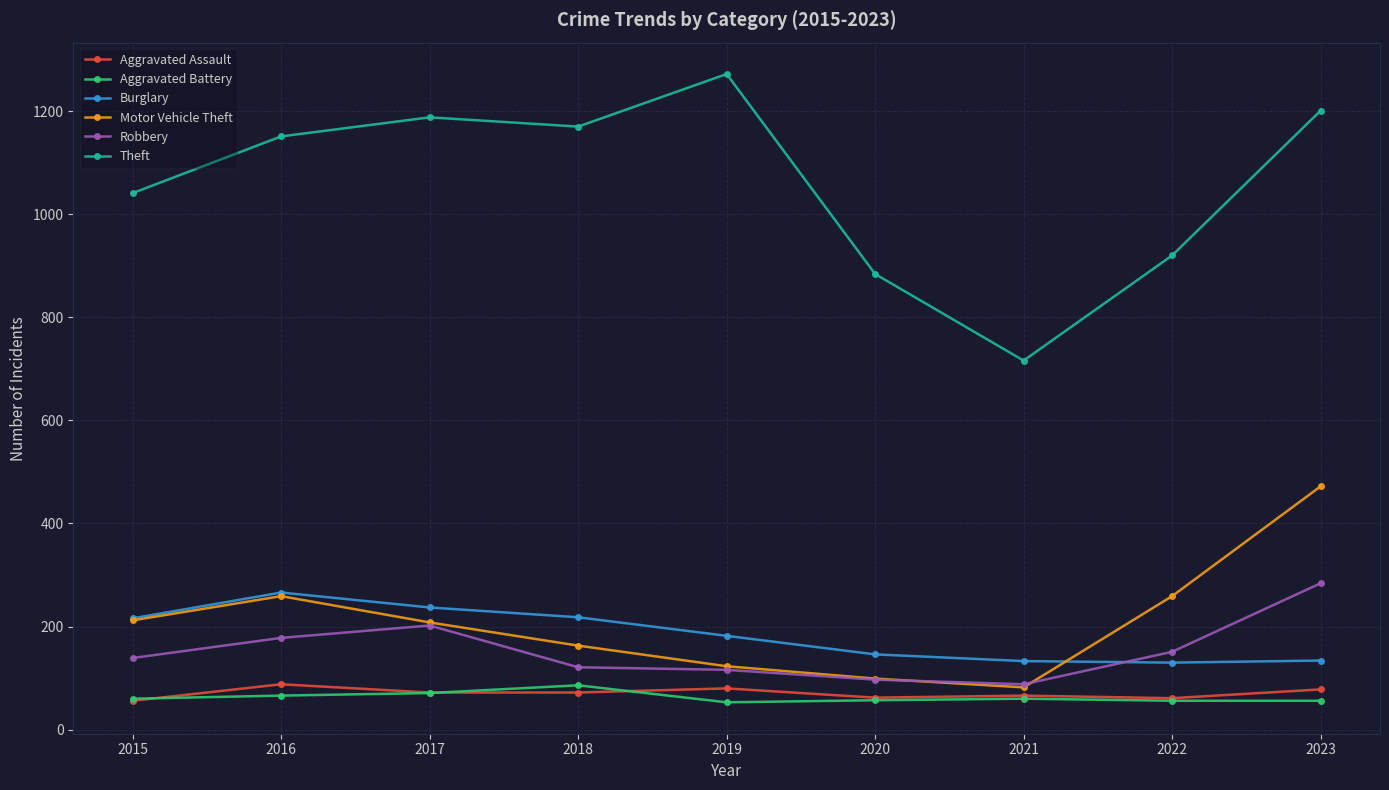

How many data points in Theft are less than 1151?

4